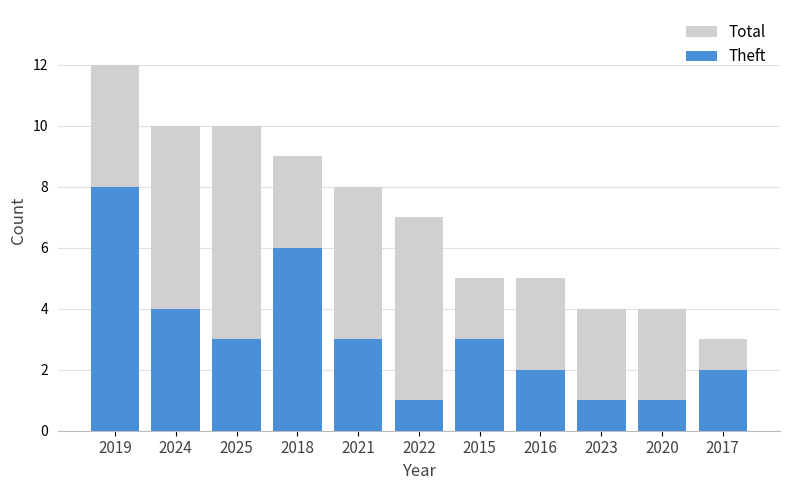

What is the difference between the second highest and minimum values in the Theft series?

5